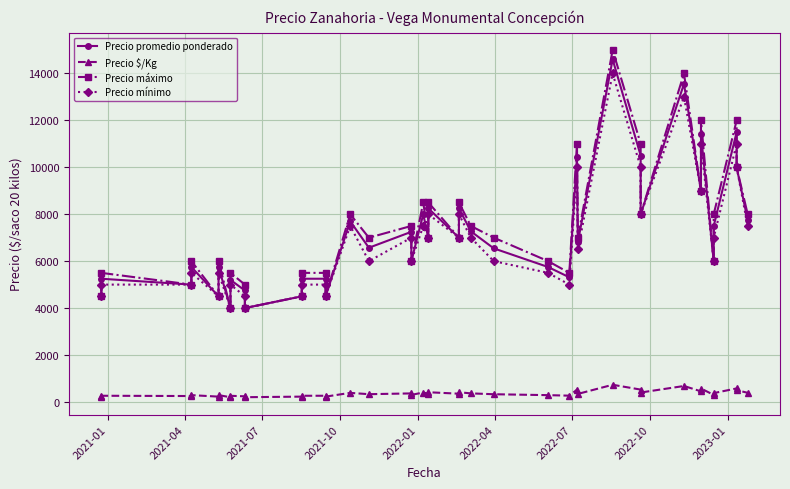

What is the average value of the Precio máximo series?

7375